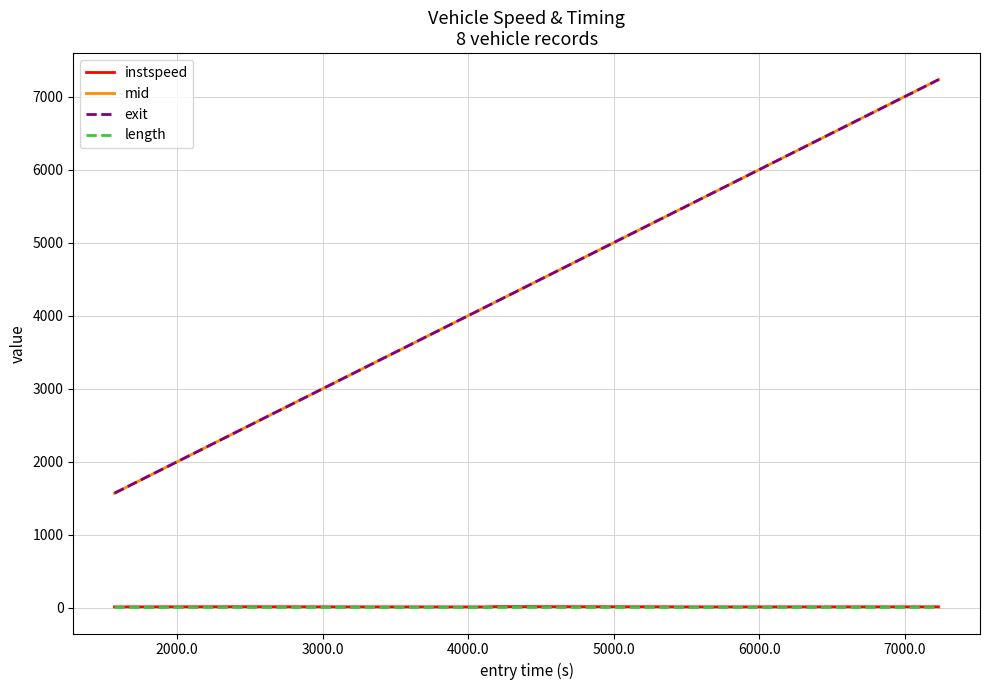

True or false: length and mid cross at least once.

False